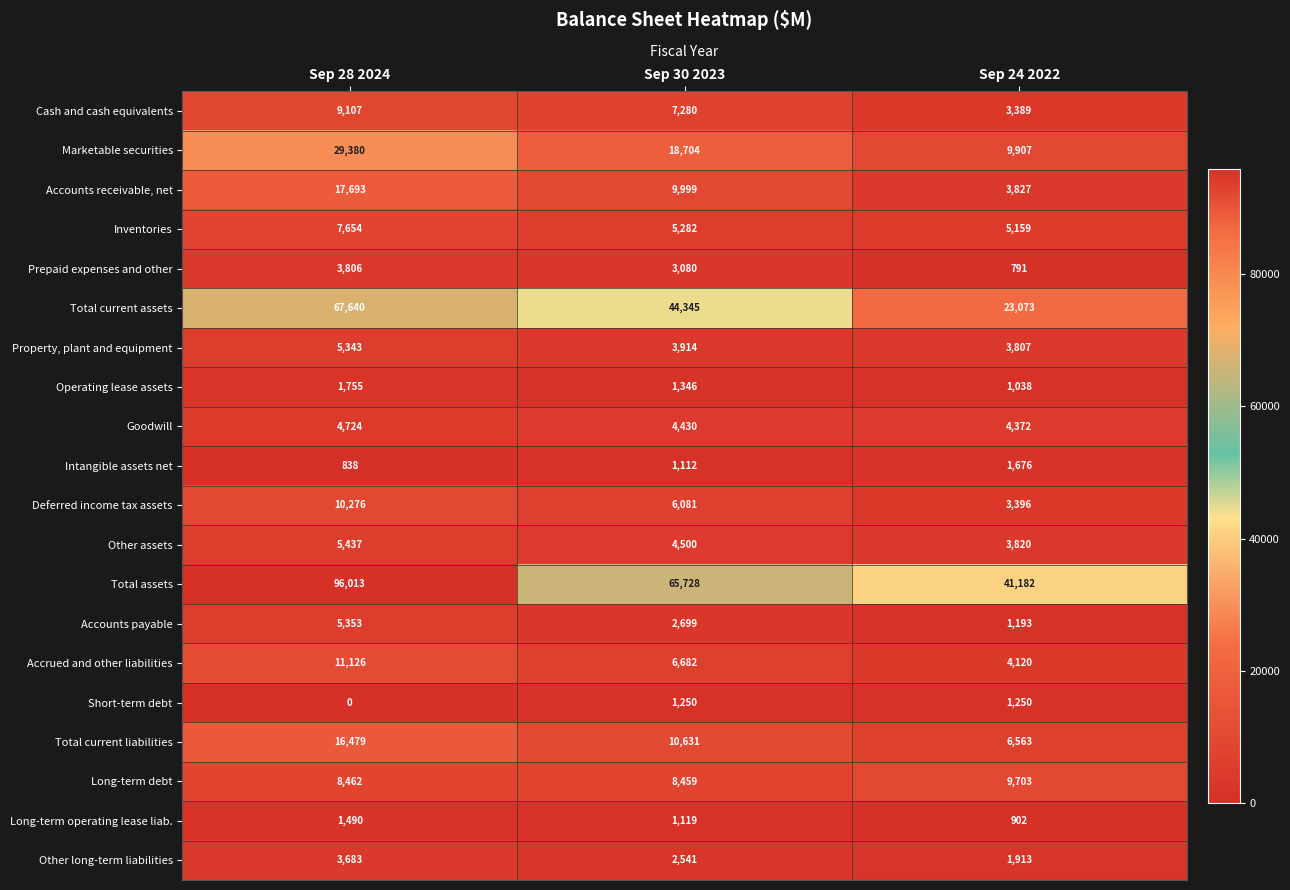

The Intangible assets net series shows 1676 at Sep 24 2022. True or false?

True